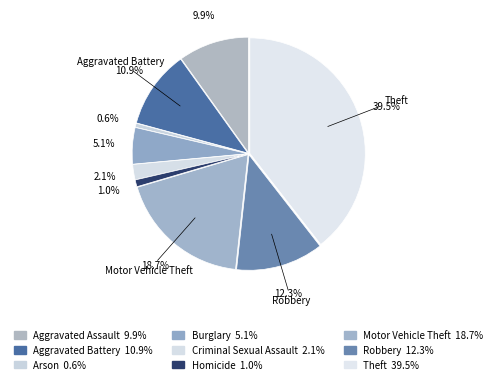

How many slices are in this pie chart?

9